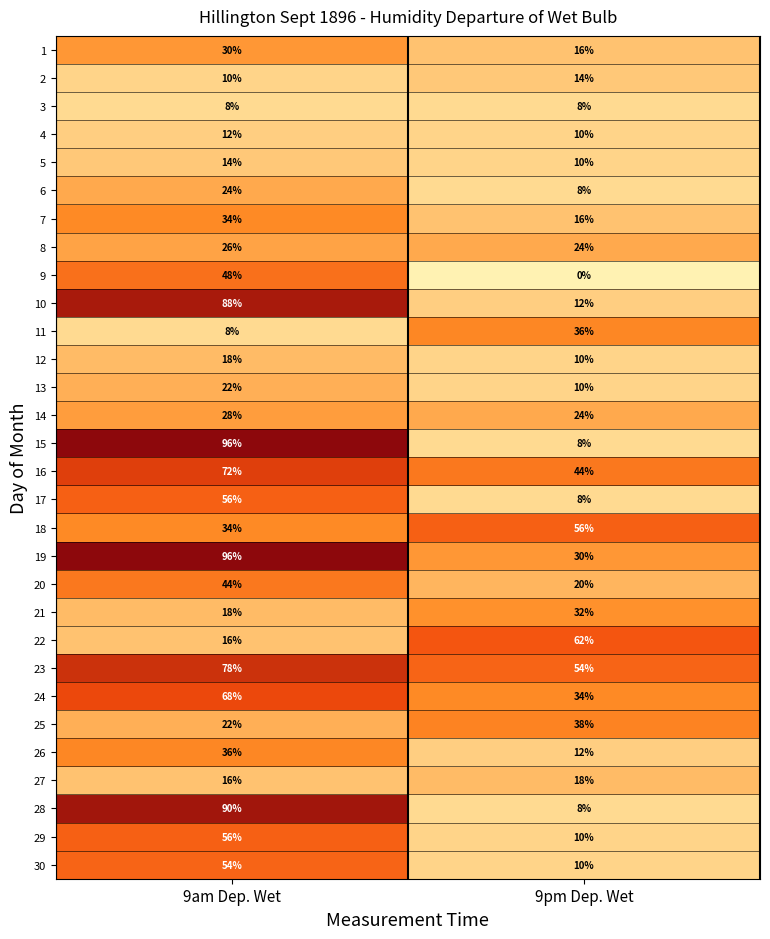

Which series has the largest total across all categories?

23